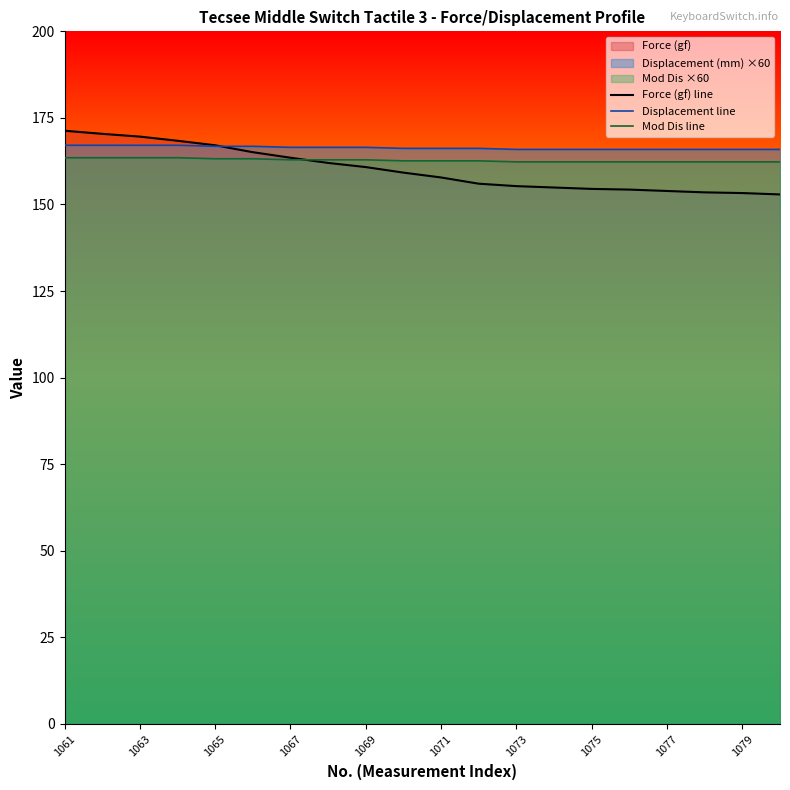

At how many categories does at least one series exceed 165?

20